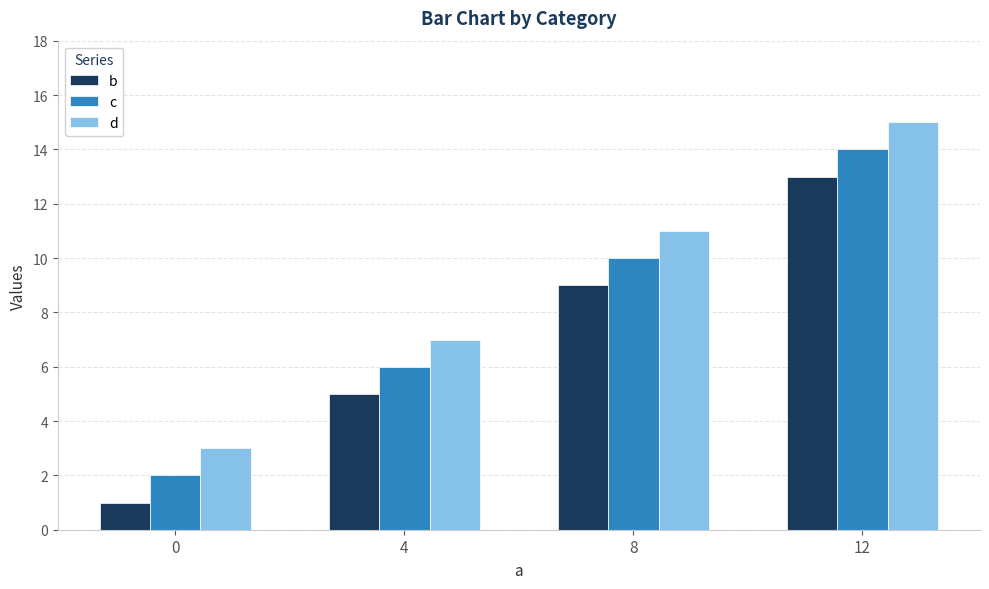

What is the sum of all b values?

28